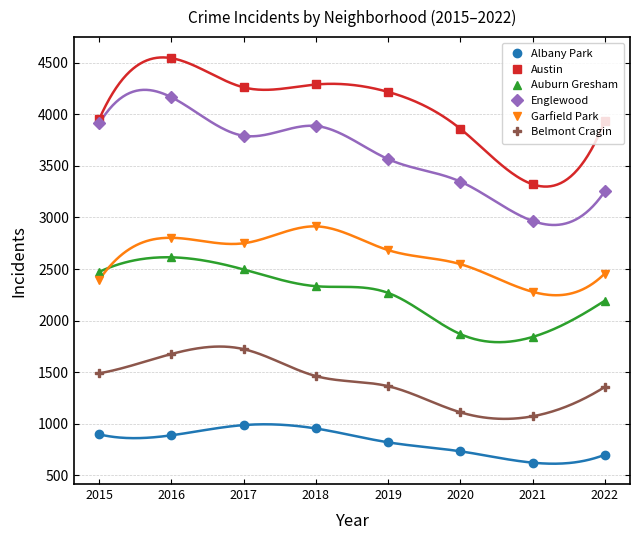

How many interior local peaks does the Albany Park series have?

1